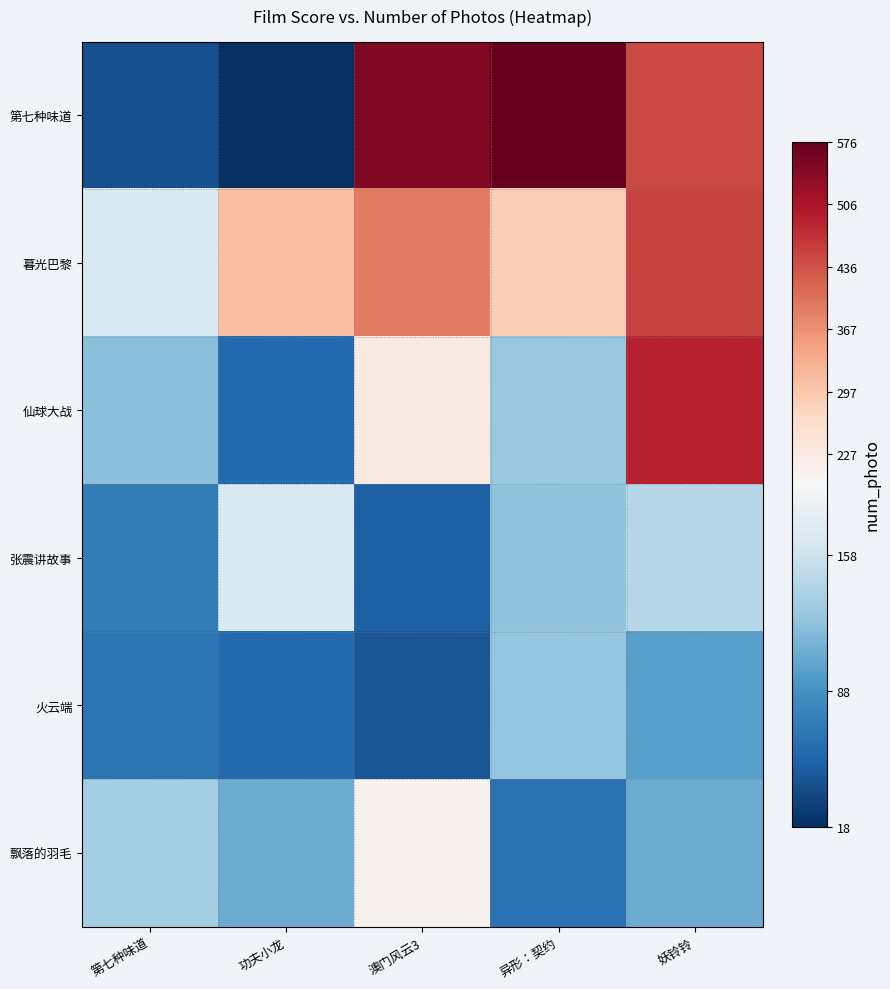

Reading right to left, transcribe all the data shown in this chart.

第七种味道: 妖铃铃=447	异形：契约=576	澳门风云3=548	功夫小龙=18	第七种味道=39
暮光巴黎: 妖铃铃=451	异形：契约=287	澳门风云3=389	功夫小龙=309	第七种味道=167
仙球大战: 妖铃铃=489	异形：契约=128	澳门风云3=228	功夫小龙=57	第七种味道=120
张震讲故事: 妖铃铃=144	异形：契约=123	澳门风云3=50	功夫小龙=167	第七种味道=73
火云端: 妖铃铃=99	异形：契约=126	澳门风云3=44	功夫小龙=57	第七种味道=66
飘落的羽毛: 妖铃铃=107	异形：契约=63	澳门风云3=208	功夫小龙=107	第七种味道=134